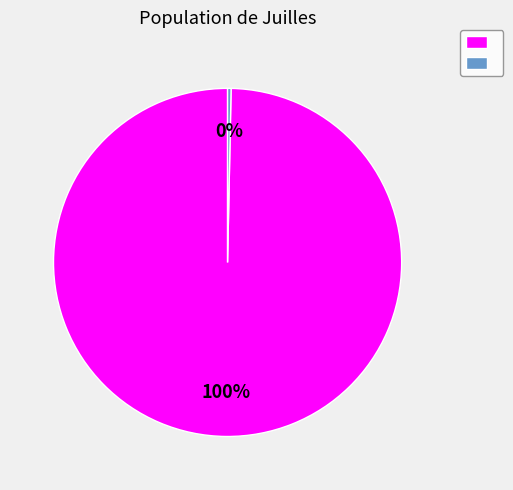

Count the number of slices in the pie.

2